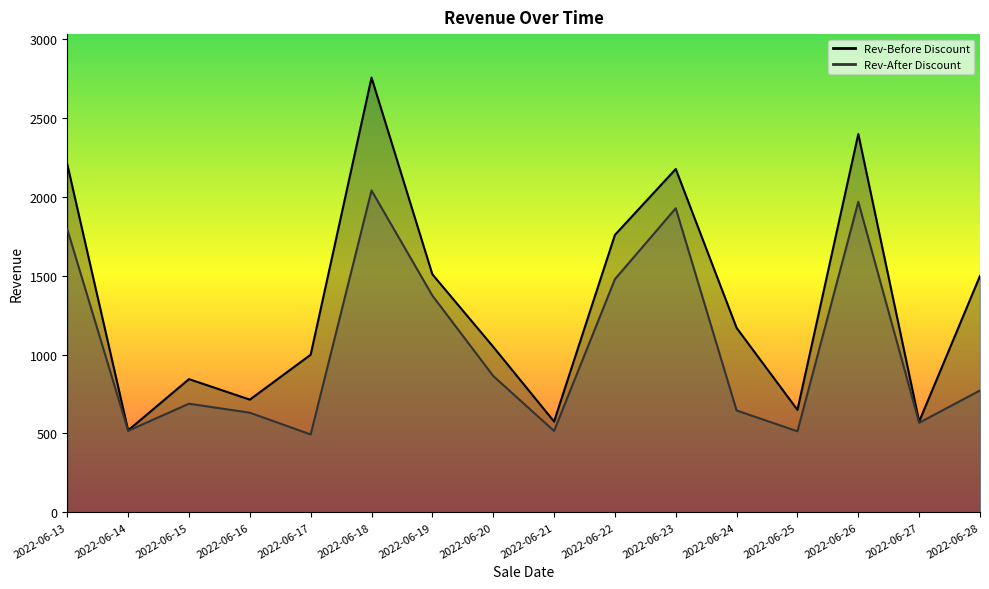

Where is the first local minimum for Rev-After Discount?

2022-06-14